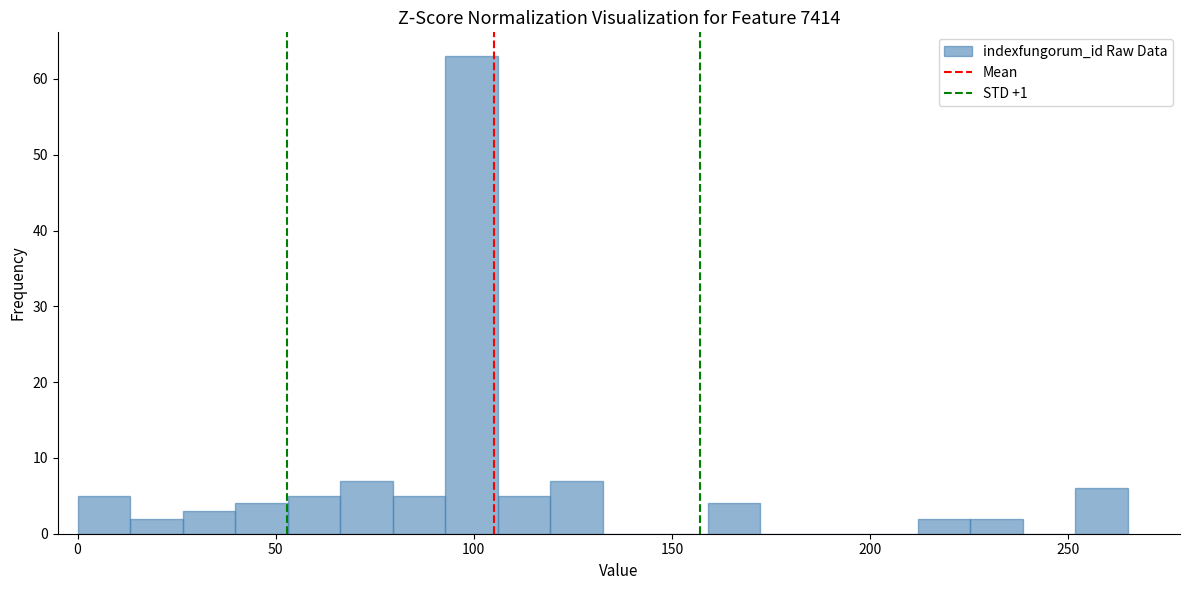

Around what value on the x-axis is the tallest bar? Give the approximate position of its centre, as read against the axis.

100